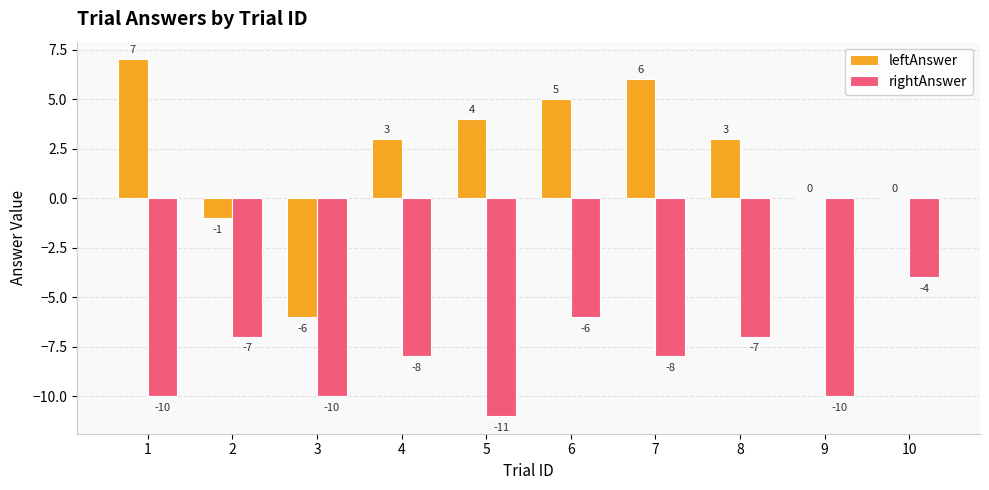

The rightAnswer series shows -11 at 8. True or false?

False